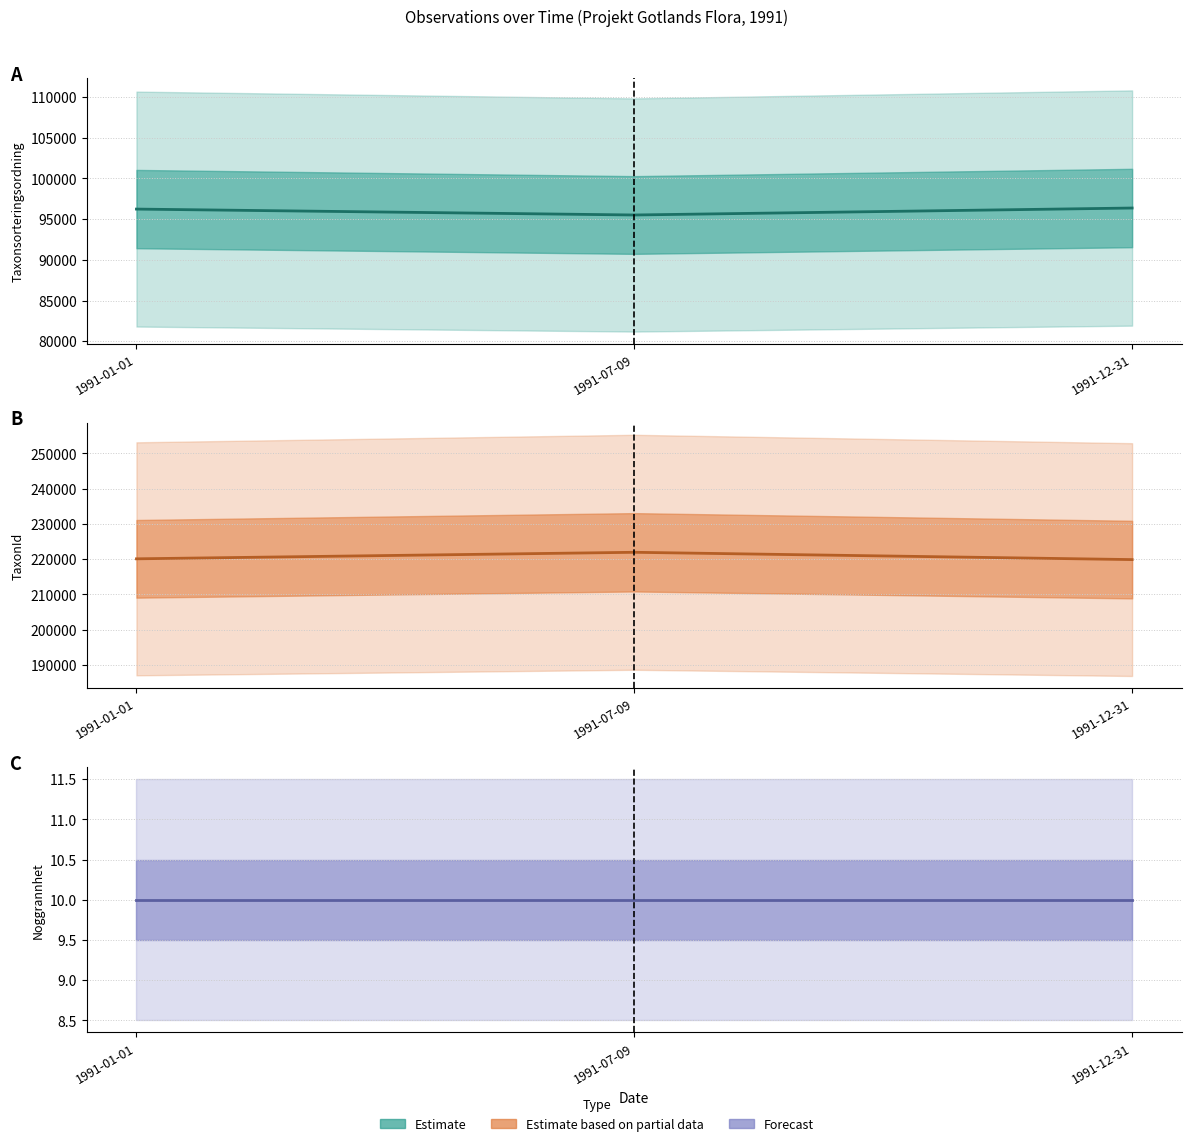

Reading left to right, transcribe all the data shown in this chart.

Taxonsorteringsordning: 1991-01-01=96237	1991-07-09=95511	1991-12-31=96367
TaxonId: 1991-01-01=220093	1991-07-09=221944	1991-12-31=219874
Noggrannhet: 1991-01-01=10	1991-07-09=10	1991-12-31=10